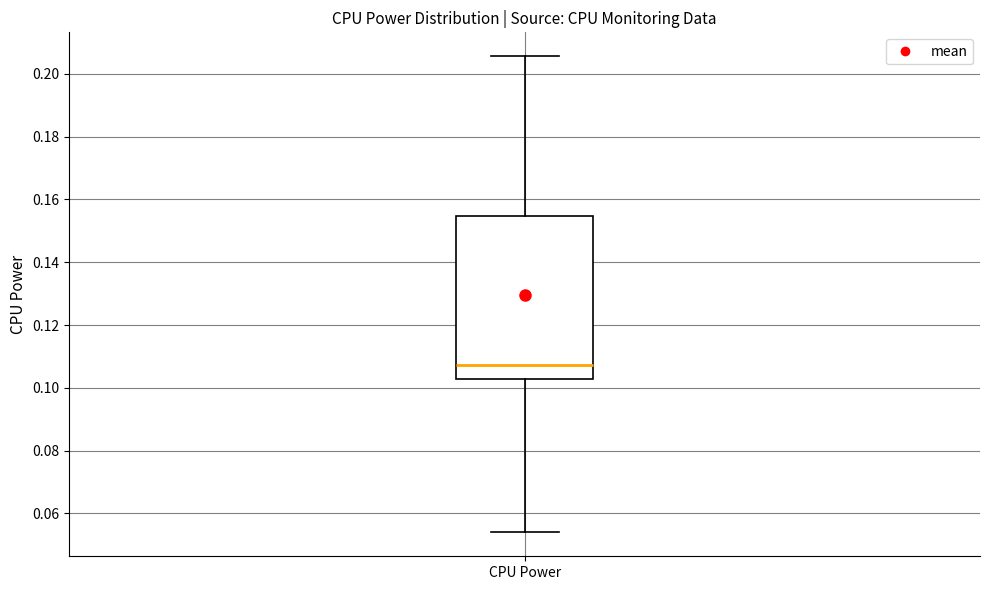

Transcribe this box plot: give where the median line is, the range the box spans, and where the two whiskers end, as read against the y-axis. The values are not printed on the chart, so give them approximately, as read against the axis.

median 0.108, box 0.102 to 0.154, whiskers 0.054 to 0.206